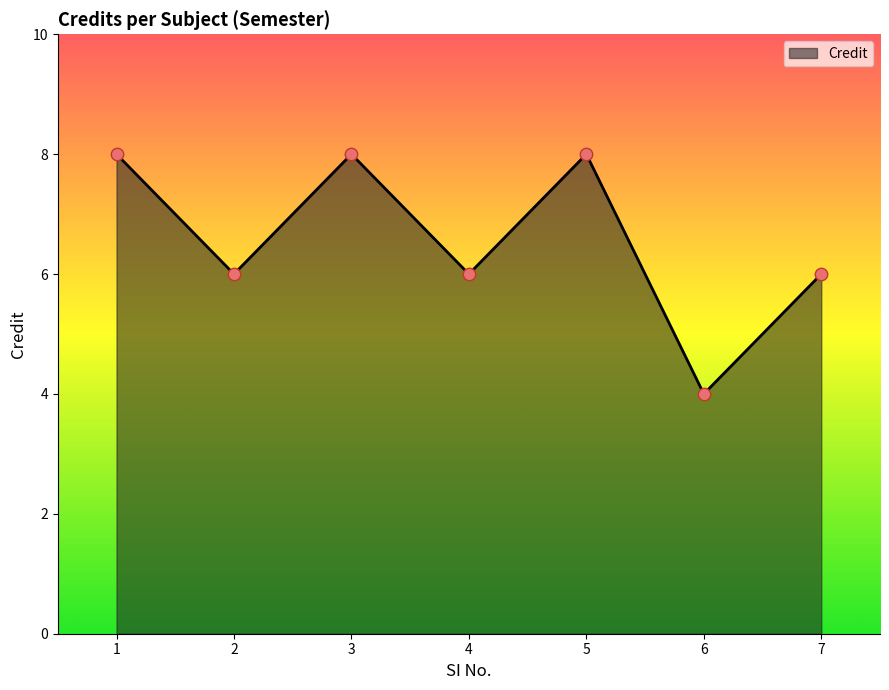

Which has a higher value, 6 or 4?

4